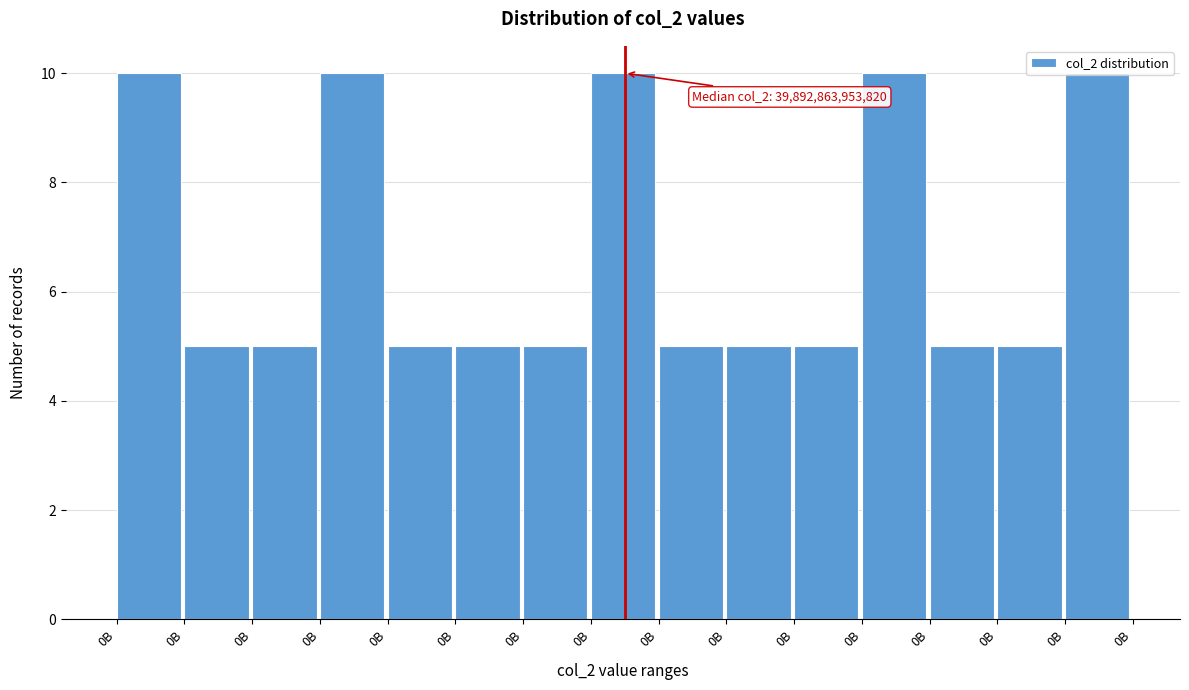

How many bars are there in total?

15